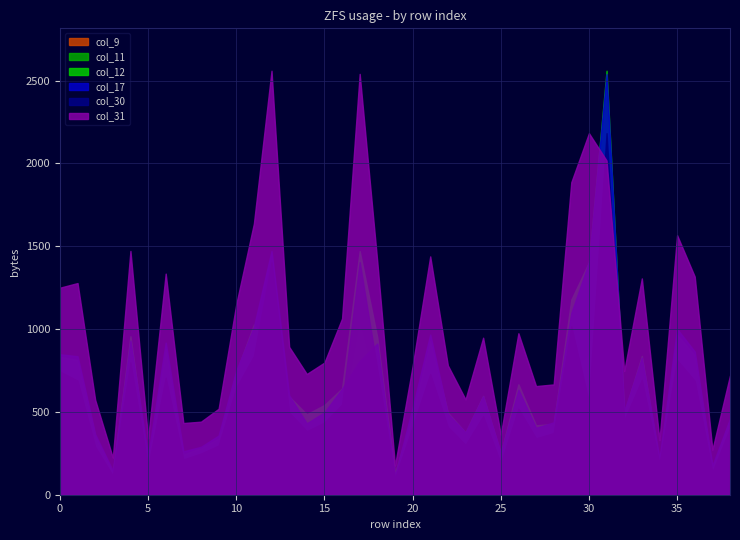

What is the sum of all col_11 values?

16563